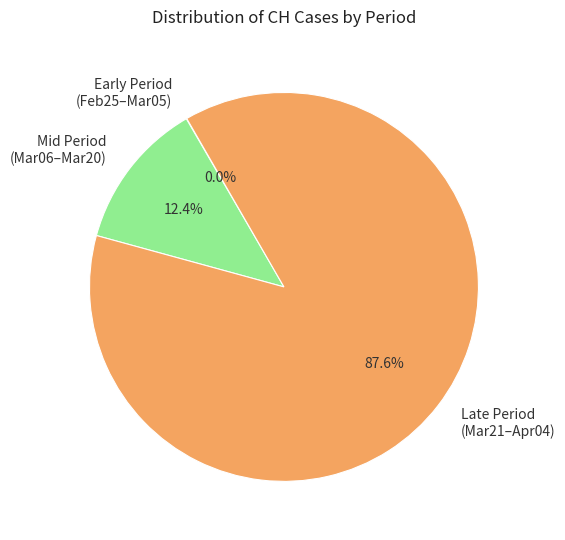

Is there a majority slice in this chart?

Yes